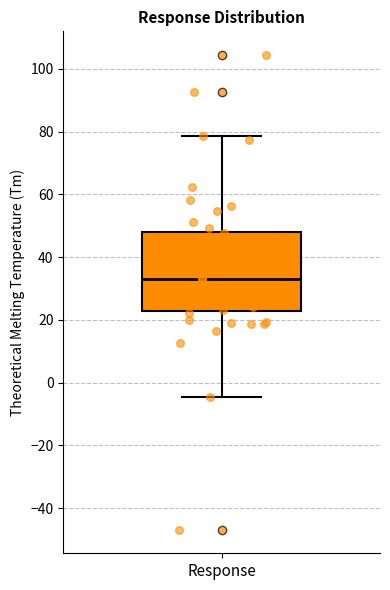

Read this box plot against the y-axis: the position of the median line, the range covered by the box, and the ends of both whiskers. The values are not printed on the chart, so give them approximately, as read against the axis.

median 34, box 22 to 48, whiskers -4 to 78